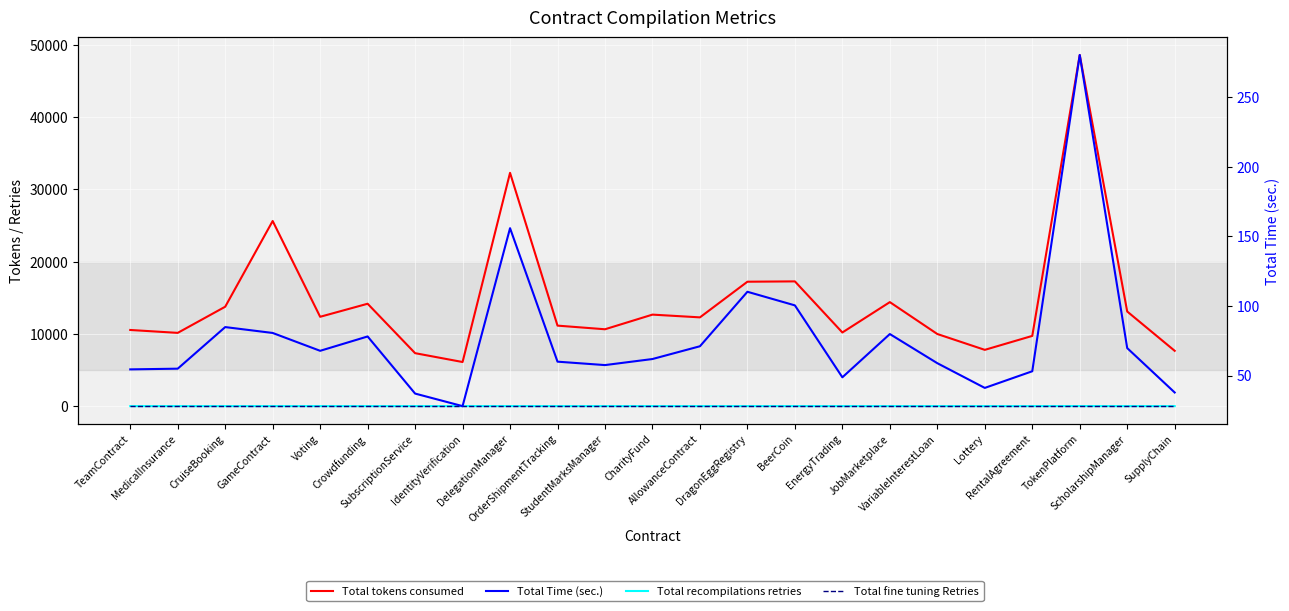

Reading right to left, transcribe all the data shown in this chart.

Total tokens consumed: 7653.0	13092.0	48587.0	9716.0	7786.0	9979.0	14392.0	10191.0	17261.0	17215.0	12282.0	12662.0	10635.0	11139.0	32282.0	6103.0	7328.0	14167.0	12362.0	25616.0	13754.0	10136.0	10537.0
Total recompilations retries: 0.0	0.0	8.0	0.0	0.0	0.0	0.0	0.0	1.0	0.0	0.0	1.0	0.0	0.0	3.0	0.0	0.0	0.0	0.0	0.0	0.0	0.0	0.0
Total fine tuning Retries: 3.0	3.0	3.0	3.0	3.0	3.0	3.0	3.0	3.0	3.0	3.0	3.0	3.0	3.0	3.0	3.0	3.0	3.0	3.0	3.0	3.0	3.0	3.0
Total Time (sec.): 37.8	69.7	280.6	53.1	41.1	58.9	79.8	48.7	100.5	110.2	71.0	61.9	57.5	60.0	156.0	28.0	37.0	78.1	67.8	80.6	84.8	54.9	54.4